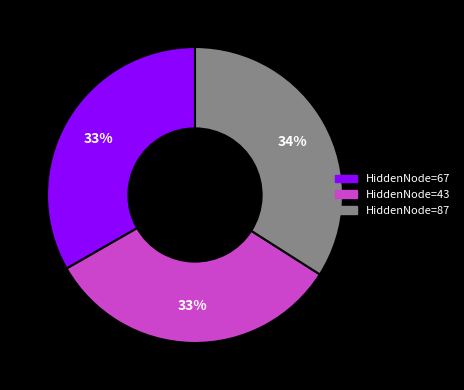

Is there a majority slice in this chart?

No